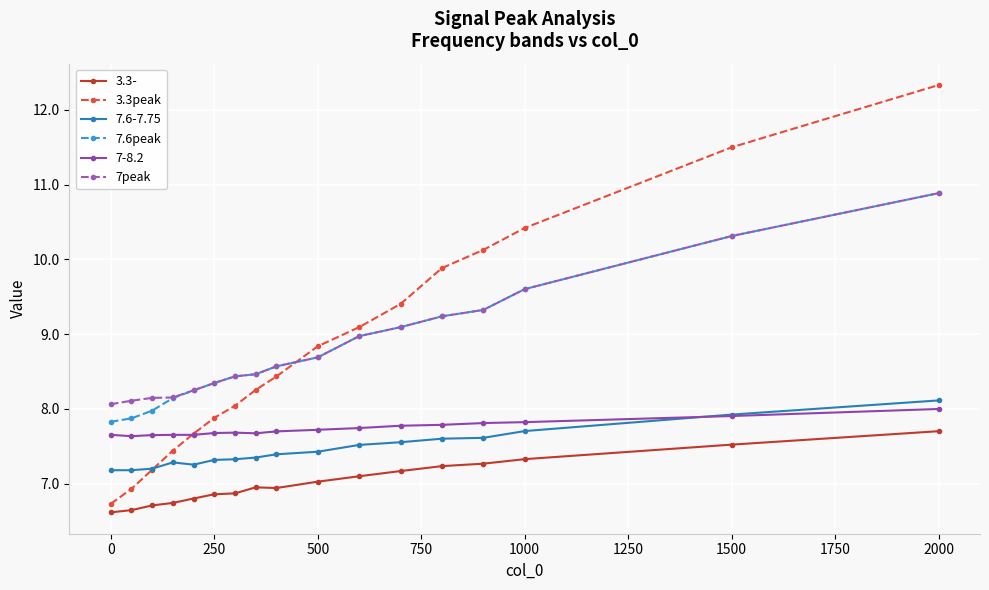

True or false: 7.6peak has more than 1 points higher than both neighbors.

False